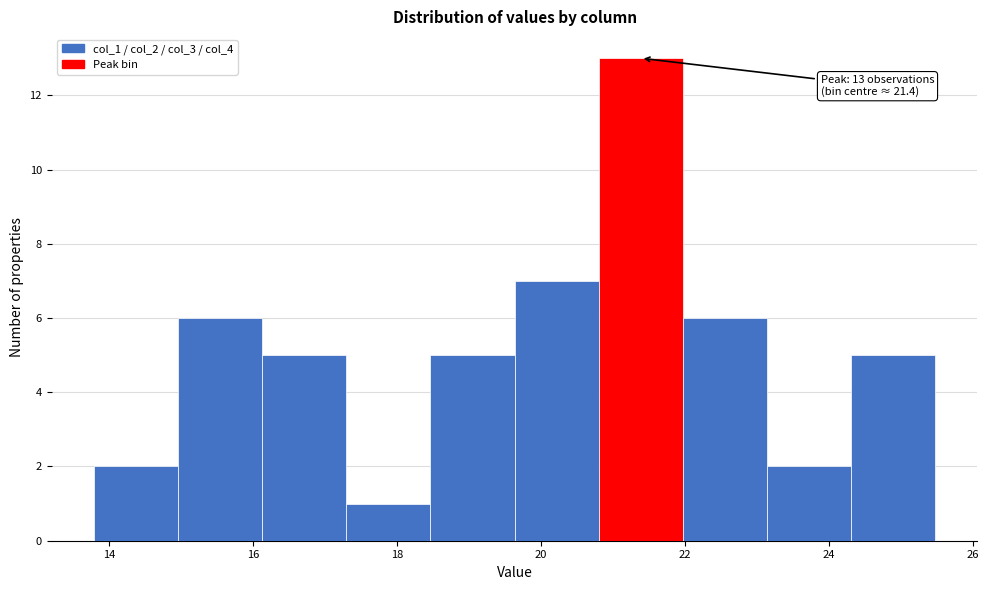

Over which range of the x-axis is the bar tallest?

20.8 to 22.0